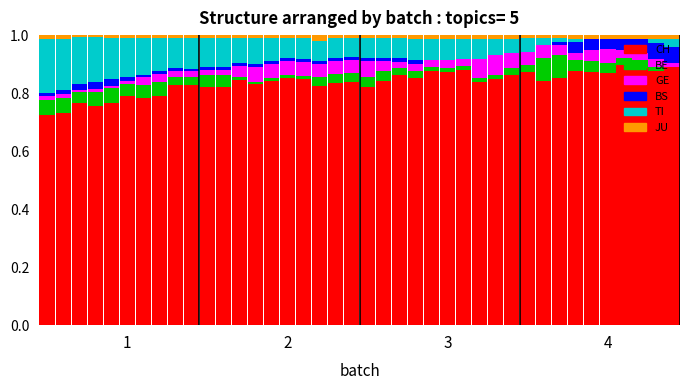

Count the number of categories in the chart.

40